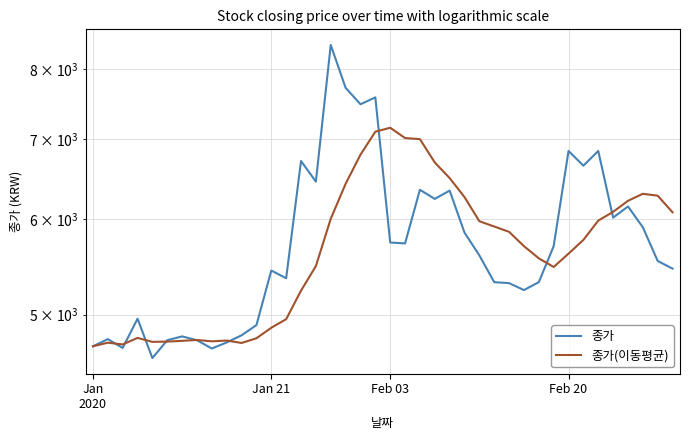

What is the highest value of the 종가 series?

8380.0